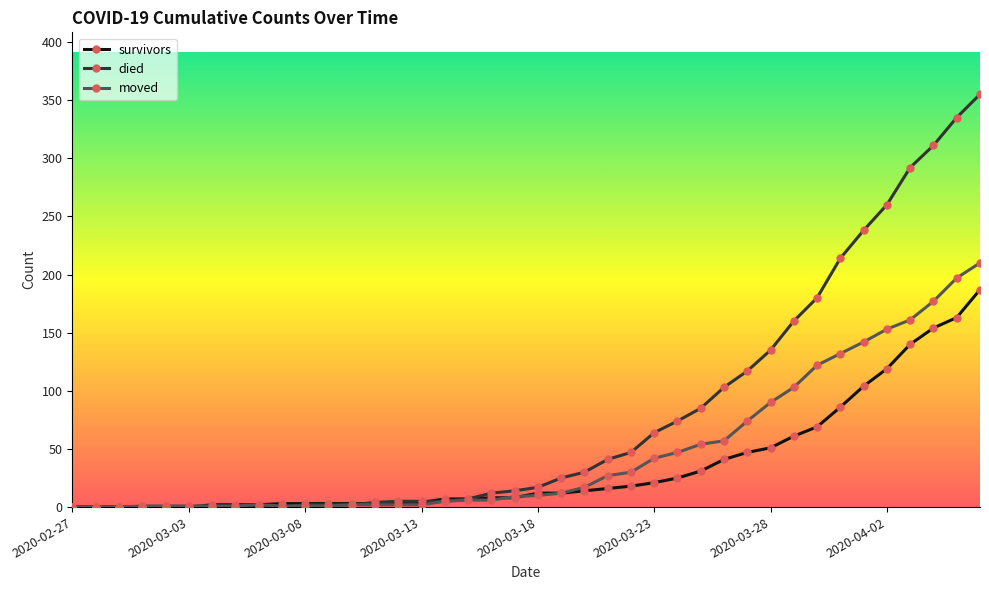

What are all the series names shown in the legend?

survivors, died, moved